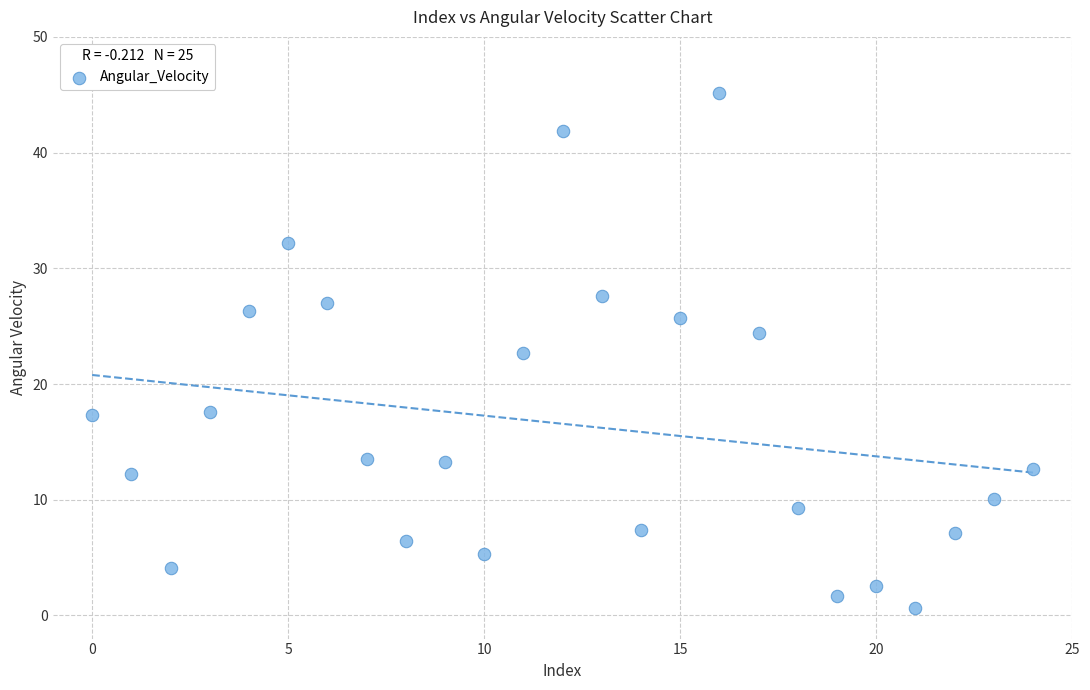

What Y value in the scatter plot is closest to 22?

22.7